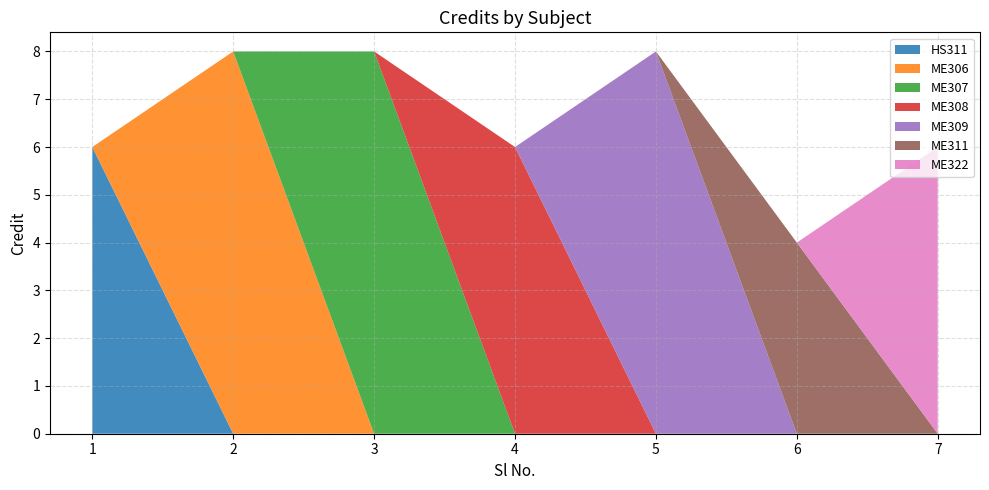

Reading right to left, list all the values displayed in this chart.

7=6	6=4	5=8	4=6	3=8	2=8	1=6